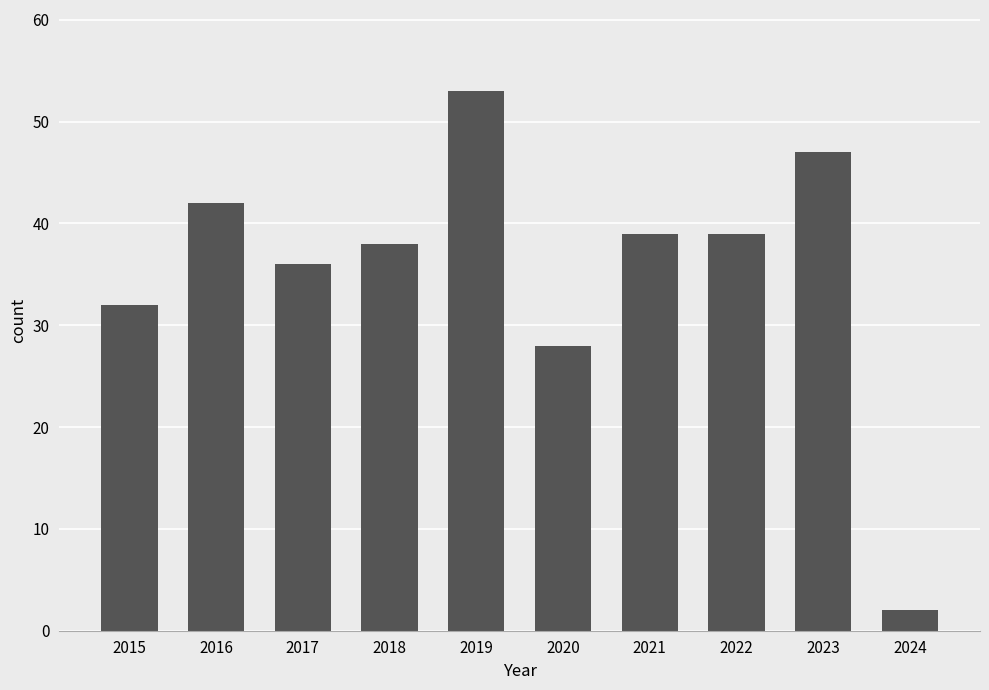

Which has a higher value, 2016 or 2024?

2016